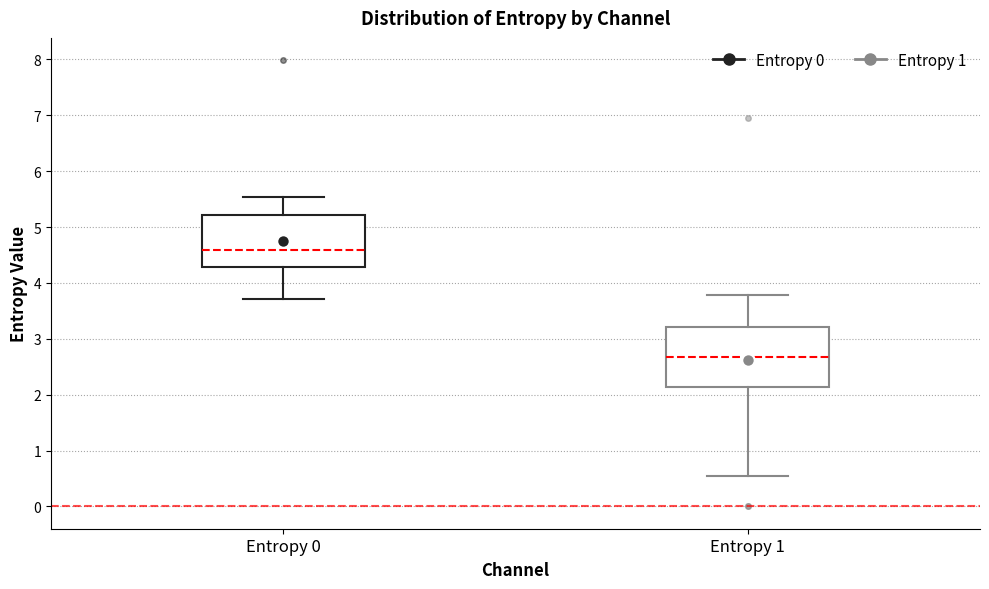

Reading left to right, transcribe this box plot: for each box, give where its median line is, the range the box spans, and where its two whiskers end, as read against the y-axis. The values are not printed on the chart, so give them approximately, as read against the axis.

Entropy 0: median 4.6, box 4.3 to 5.2, whiskers 3.7 to 5.5
Entropy 1: median 2.7, box 2.1 to 3.2, whiskers 0.5 to 3.8